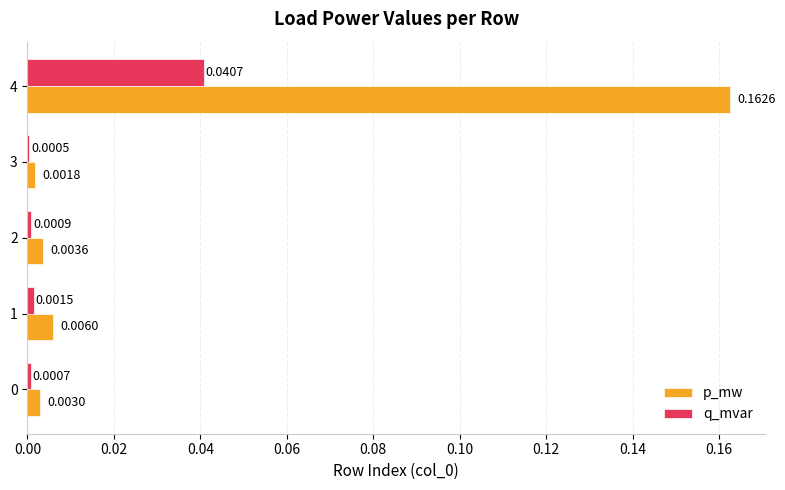

Is the value of q_mvar at 1 greater than the value of p_mw at 2?

No